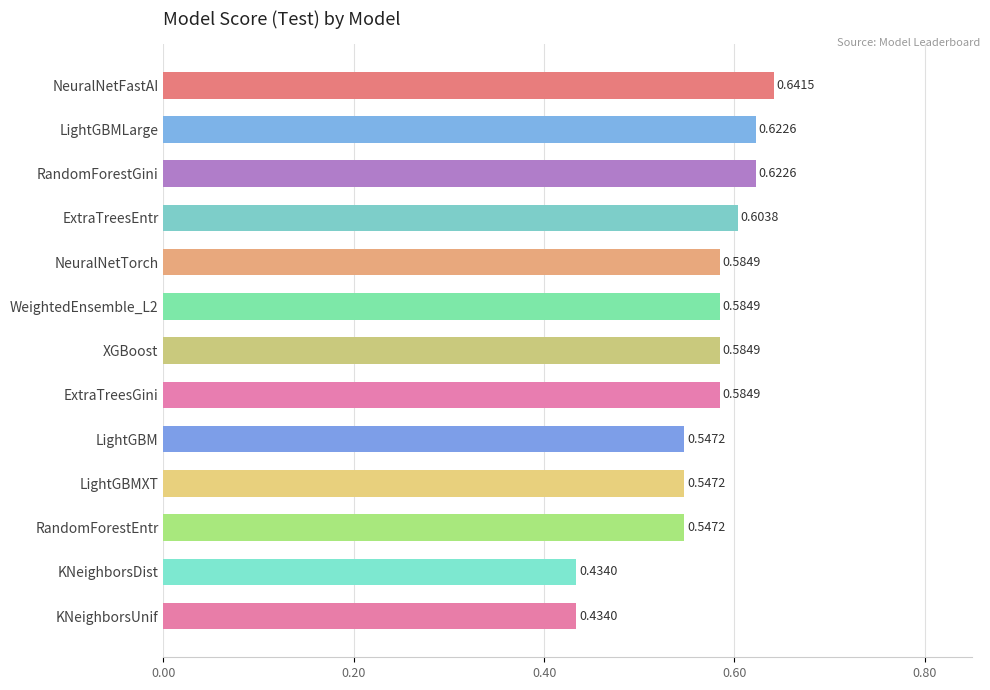

Which has a higher value, LightGBM or LightGBMLarge?

LightGBMLarge